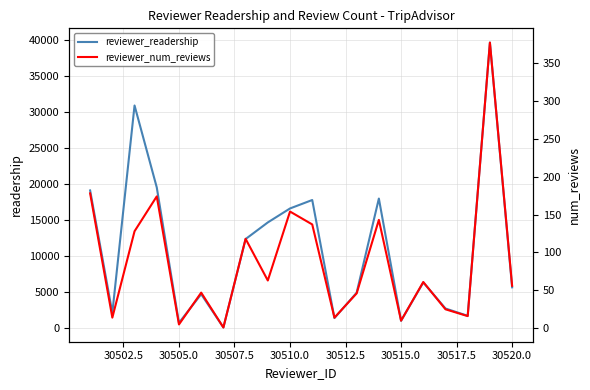

What is the highest value of the reviewer_readership series?

39668